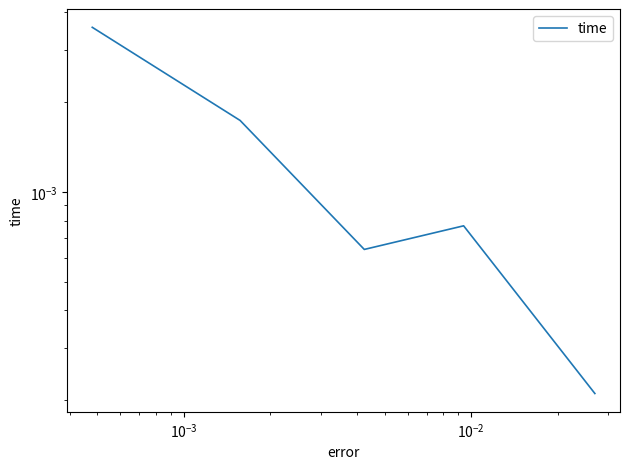

The chart shows a value of 0.0 at $\mathdefault{10^{-1}}$. True or false?

False